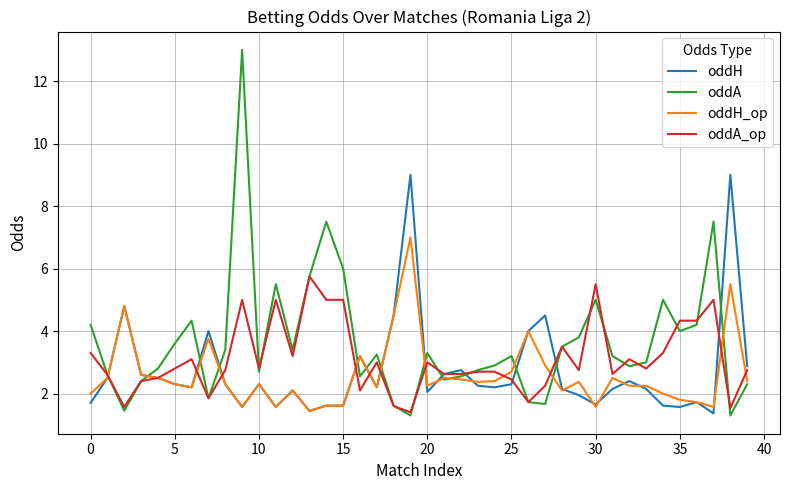

True or false: oddA_op and oddH cross at least once.

True